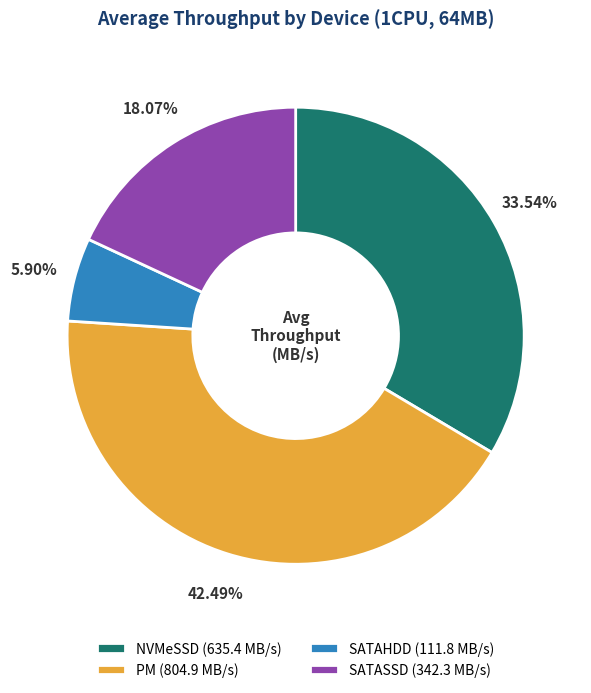

To the nearest percent, what is the average slice percentage?

25%